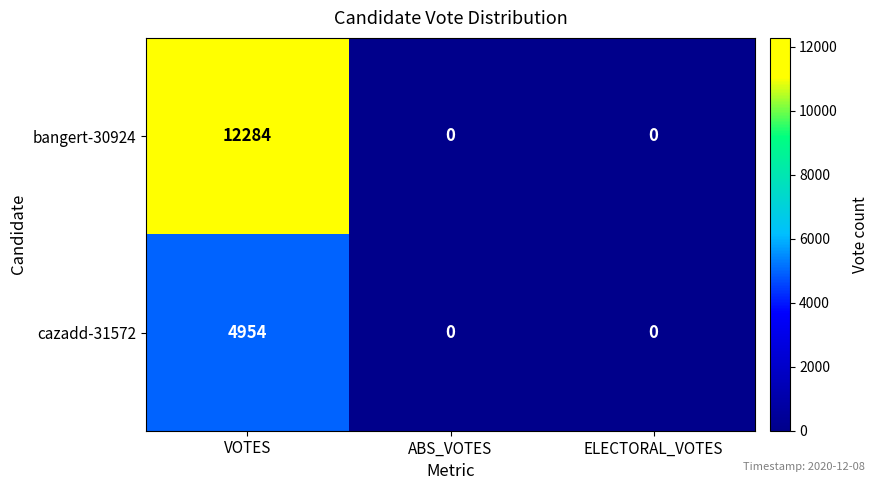

Count the cazadd-31572 values in the range 0 to 4954.

3